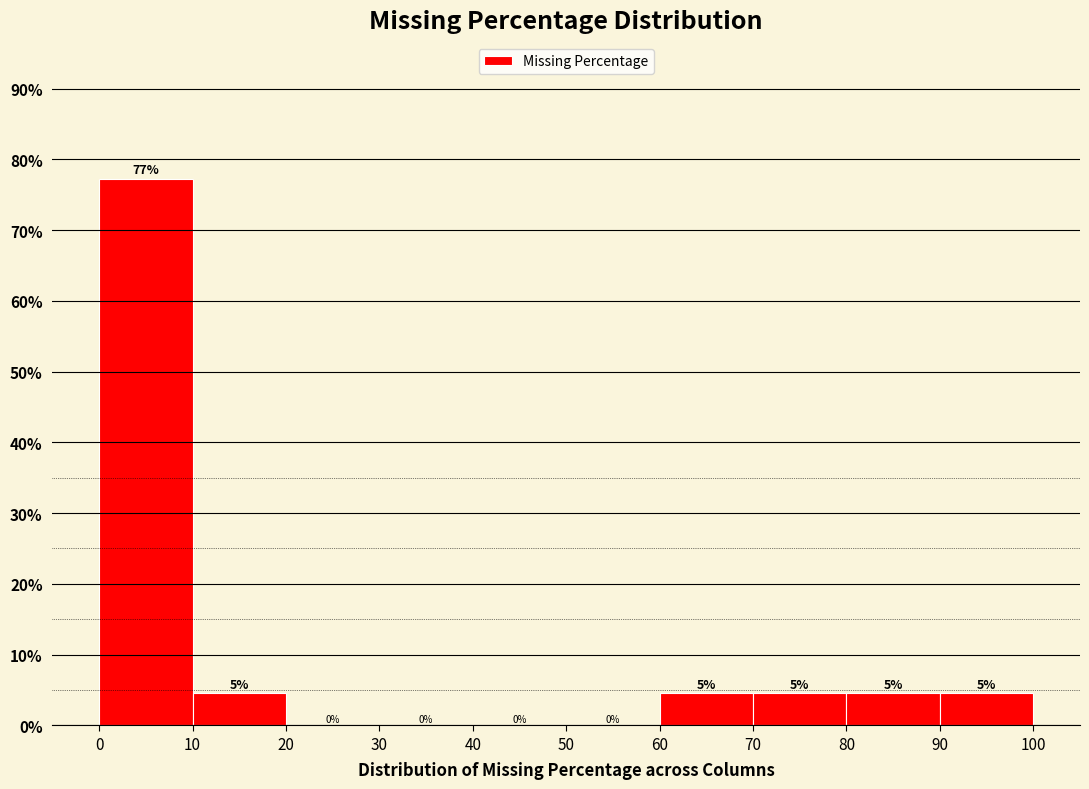

Which range on the x-axis has the tallest bar?

0 to 10